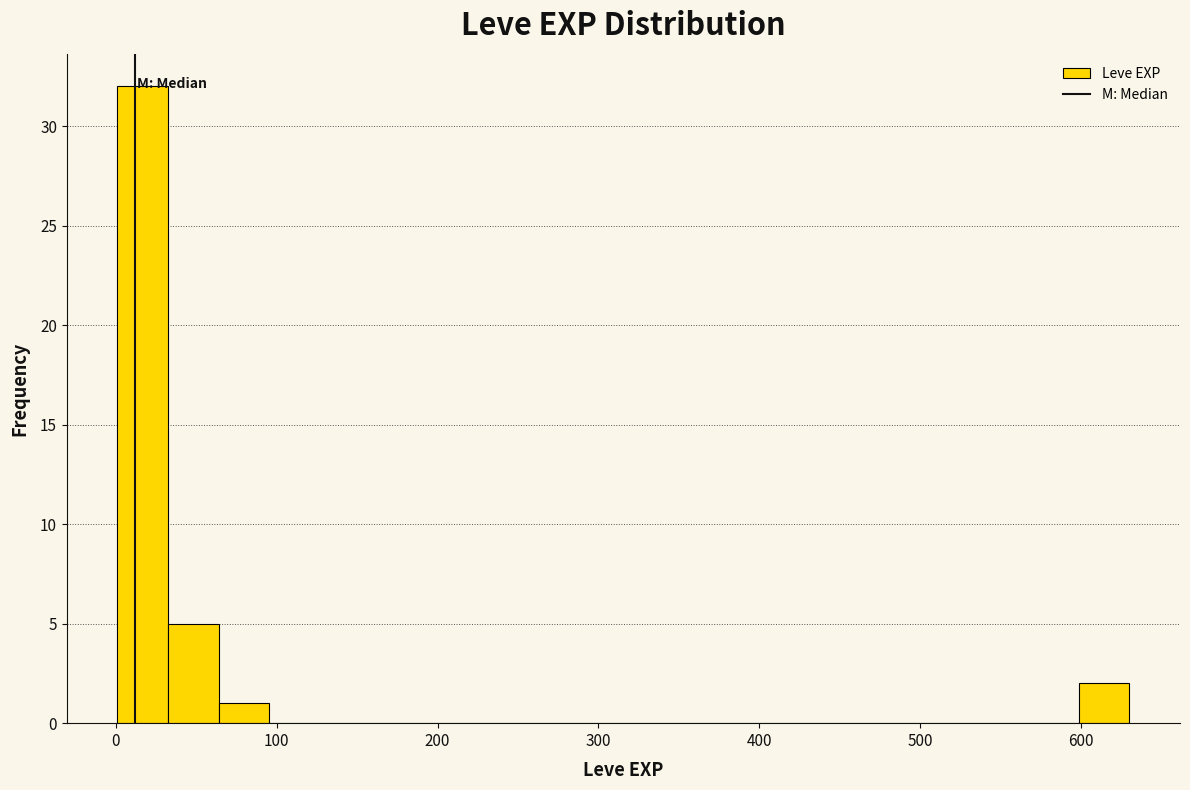

Around what value on the x-axis is the tallest bar? Give the approximate position of its centre, as read against the axis.

20